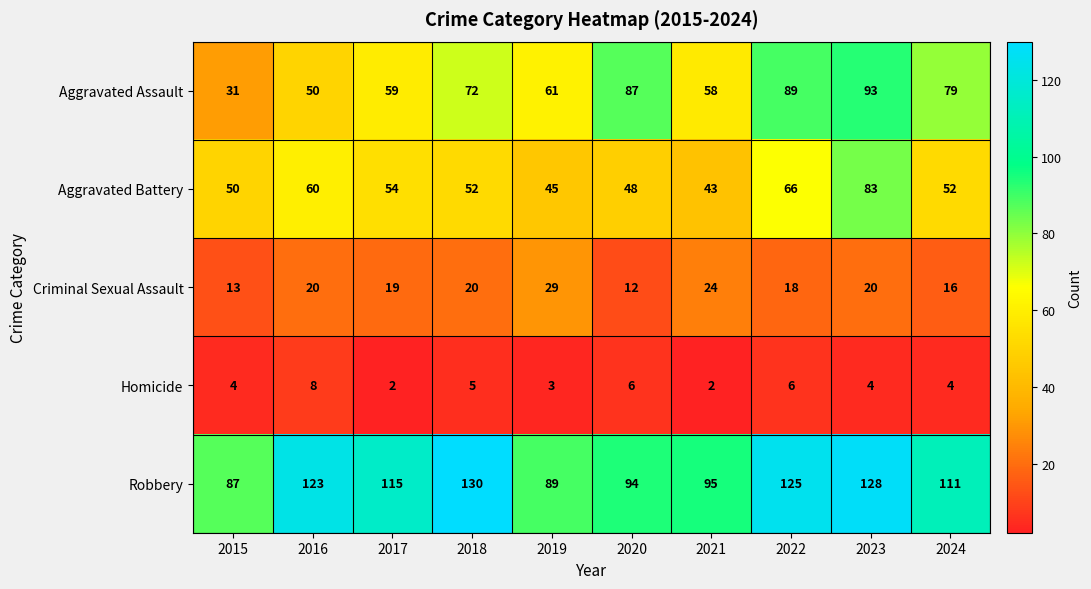

At which label does Robbery reach its peak?

2018